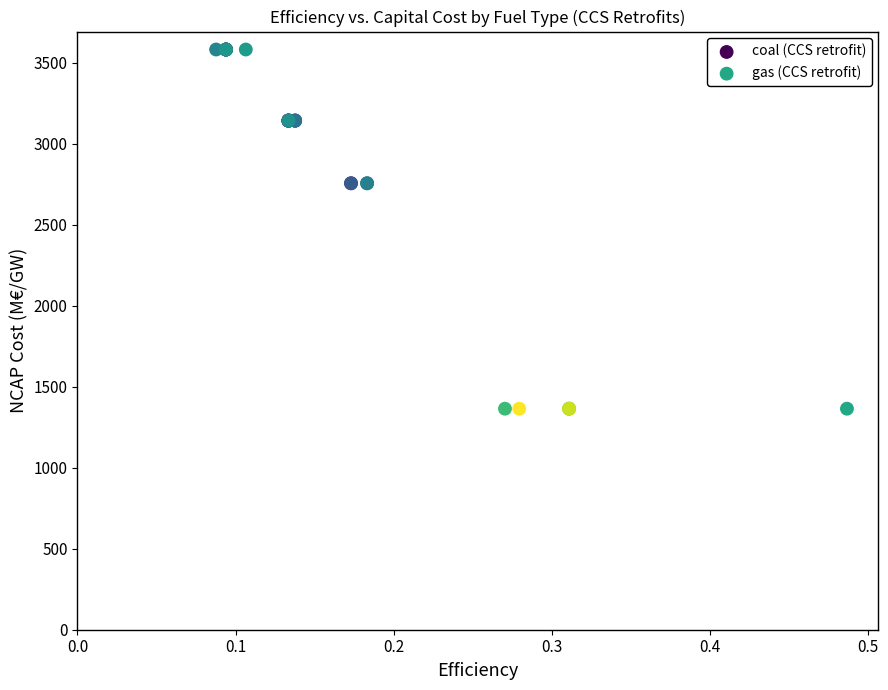

Which series contains the highest Y value?

coal (CCS retrofit)